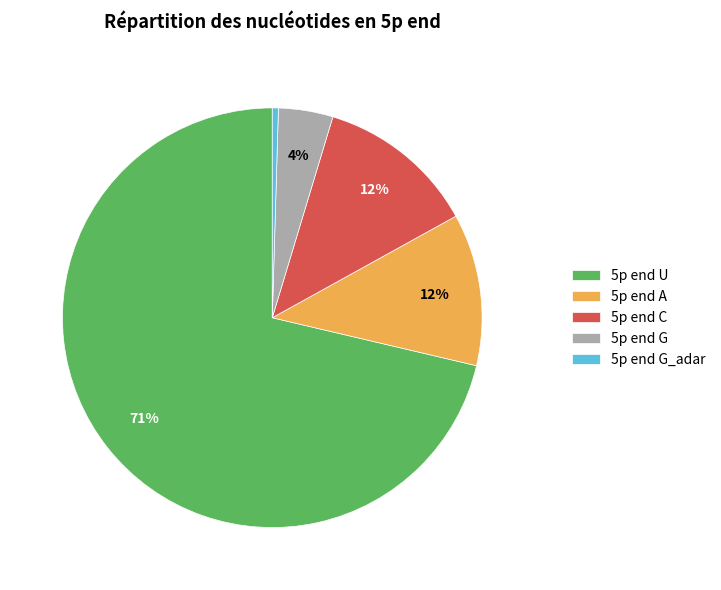

Which category accounts for the majority?

5p end U